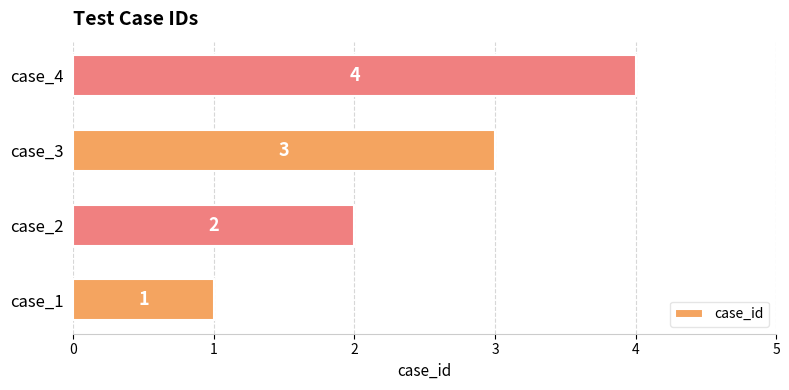

Rank the categories by value from highest to lowest.

case_4, case_3, case_2, case_1